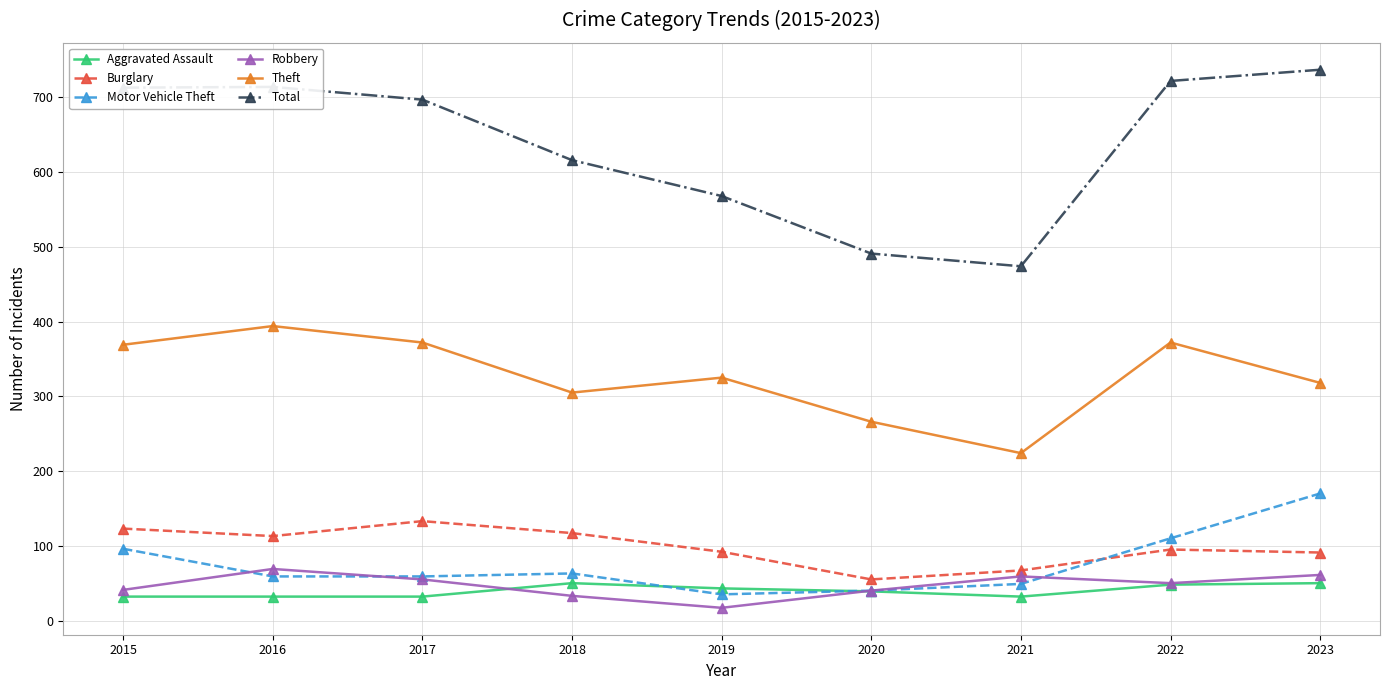

True or false: Total and Motor Vehicle Theft intersect in this chart.

False